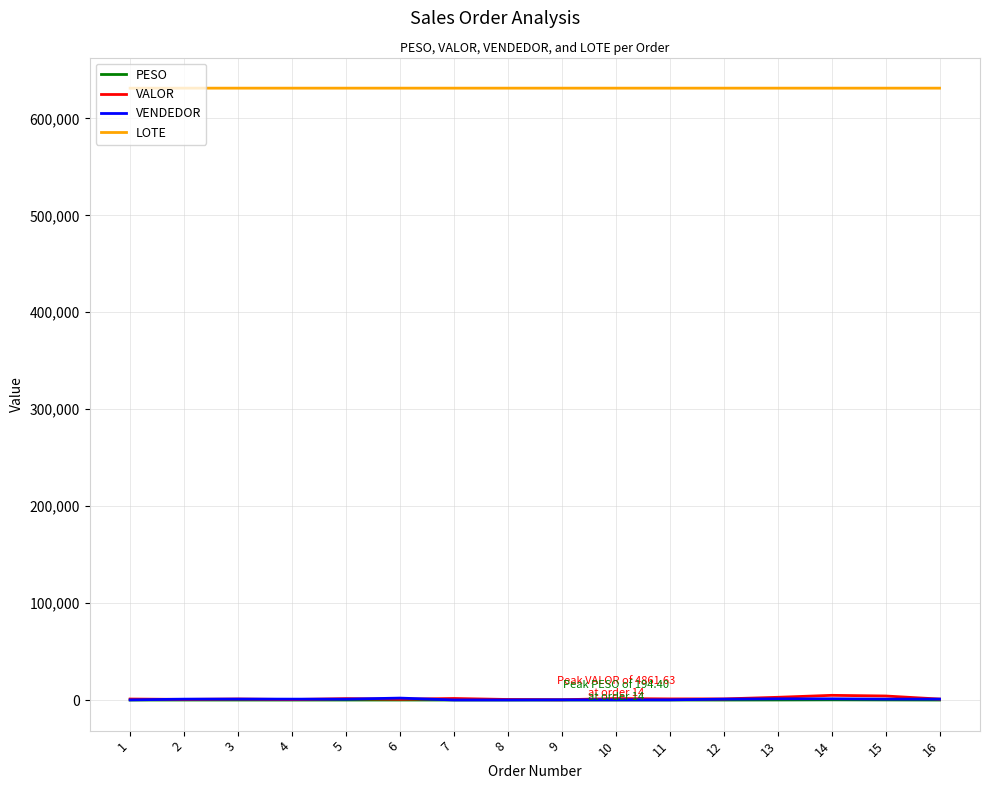

True or false: PESO and LOTE cross at least once.

False